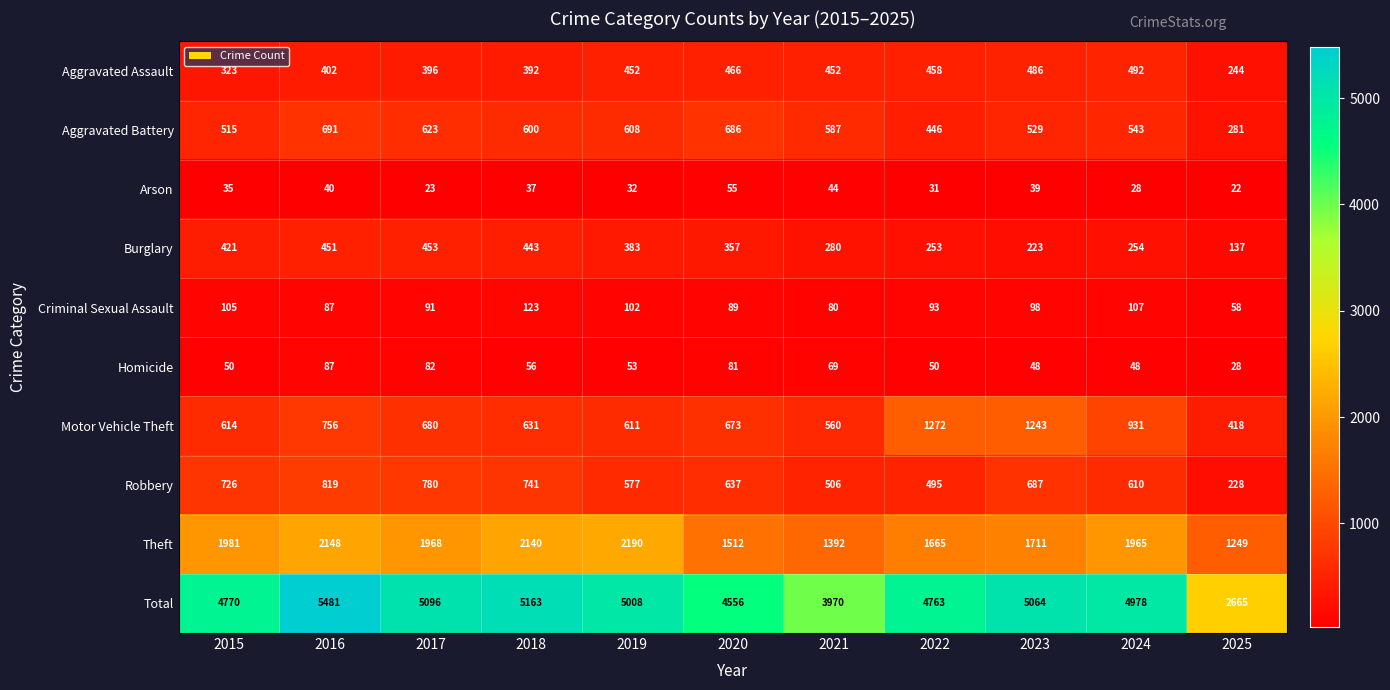

The value of Robbery at 2018 is 741. True or false?

True